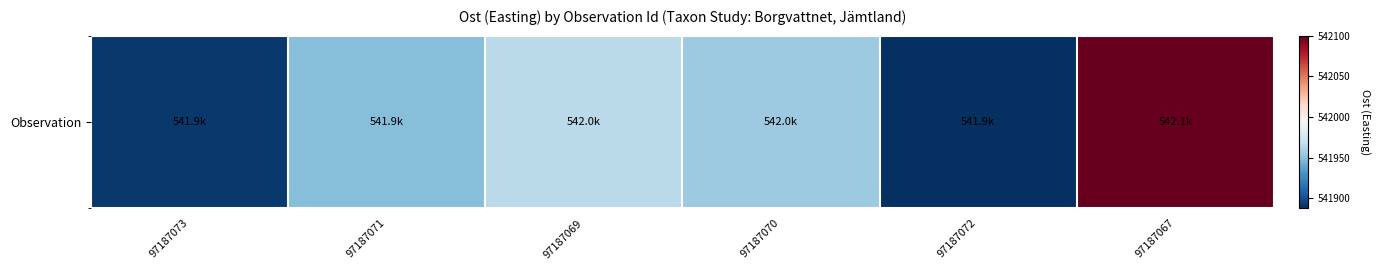

True or false: the data shows 541948.9 at 97187071.

True